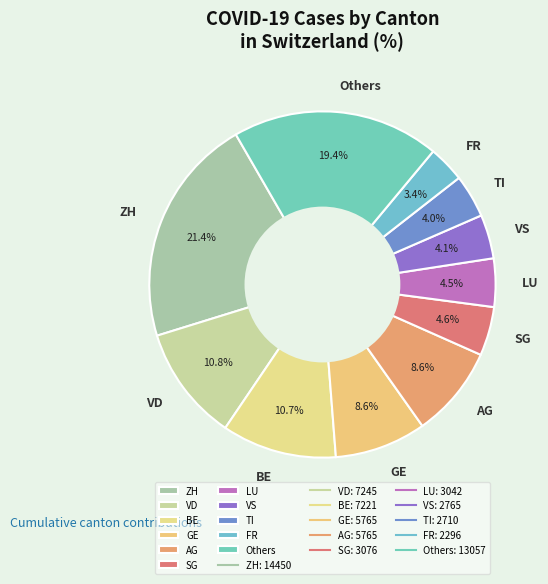

Count the number of slices in the pie.

11